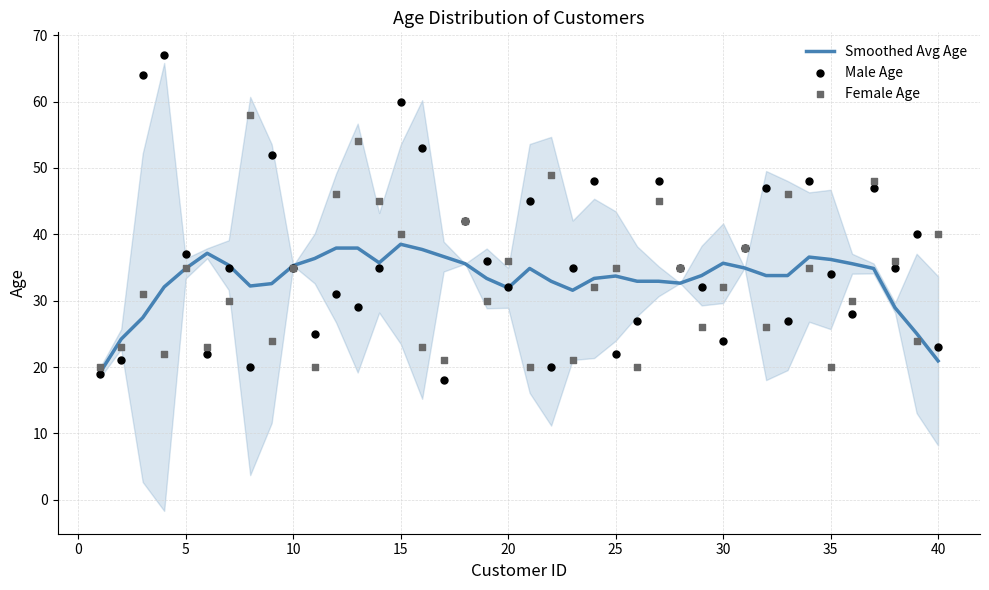

What is the lowest value of the Smoothed Avg Age series?

19.1